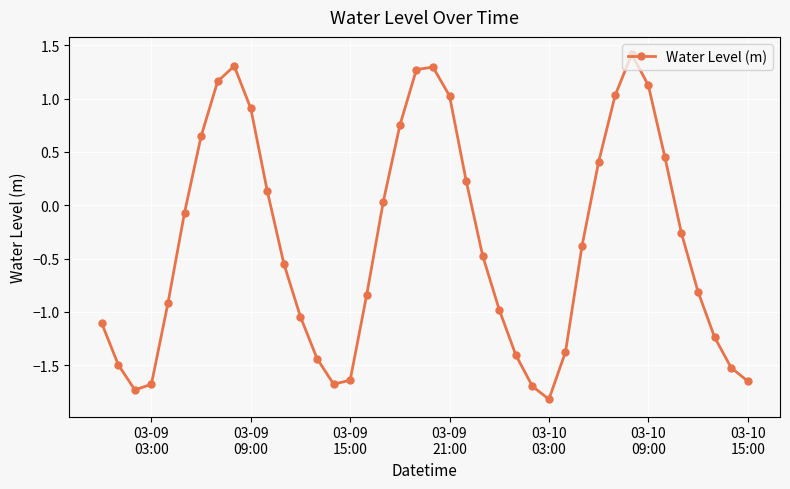

What is the sum of all values?

-14.6